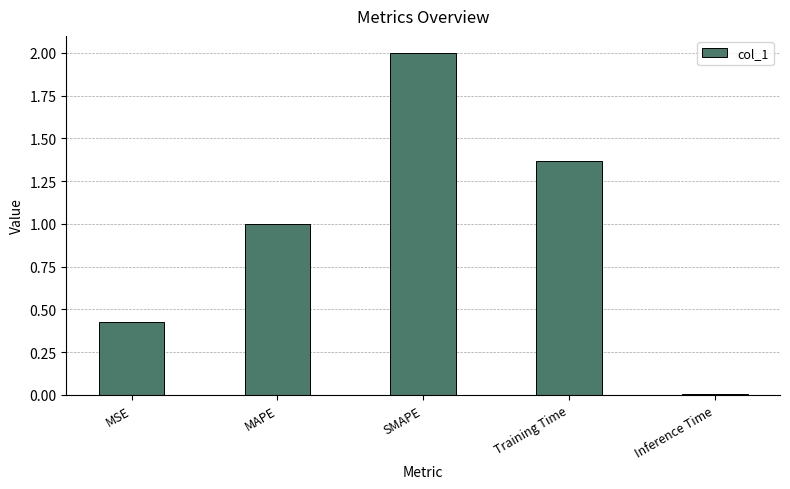

What is the label of the 1st bar from the left?

MSE